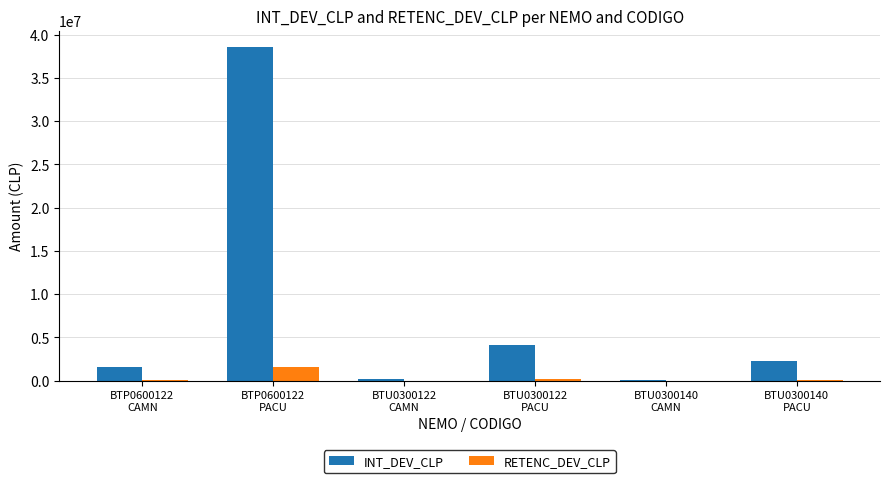

True or false: INT_DEV_CLP has a value of 93020 at BTU0300140
CAMN.

True